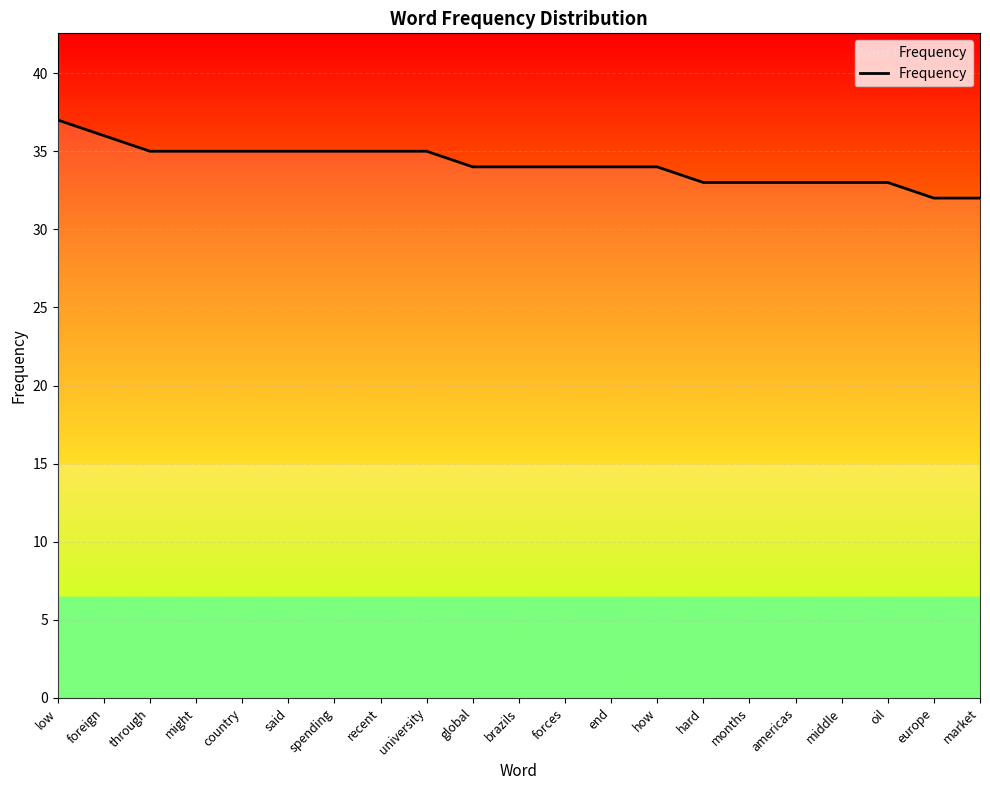

What is the greatest value displayed?

37